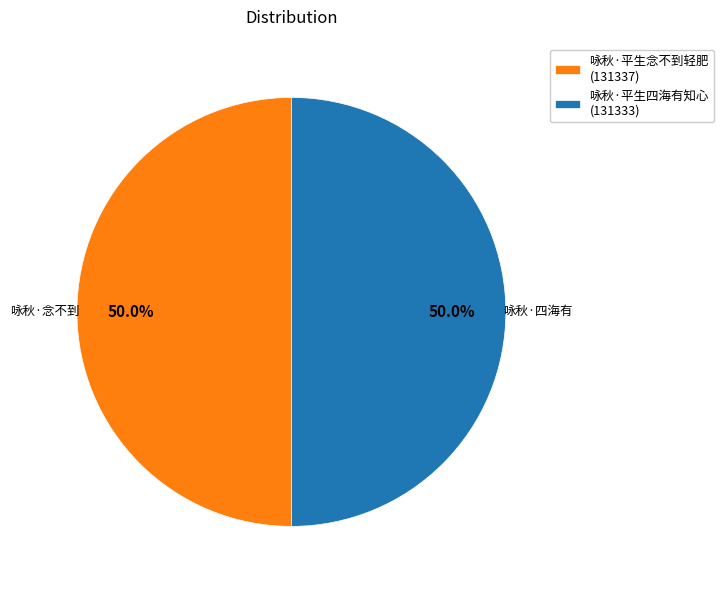

What percentage is NOT represented by 咏秋·平生念不到轻肥 (131337)?

50.0%